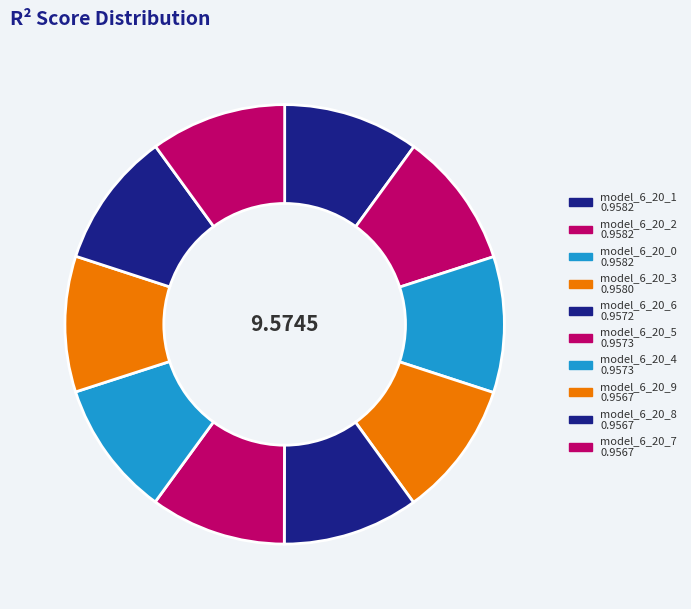

Rank the categories by value from lowest to highest.

model_6_20_8, model_6_20_9, model_6_20_7, model_6_20_6, model_6_20_4, model_6_20_5, model_6_20_3, model_6_20_2, model_6_20_0, model_6_20_1